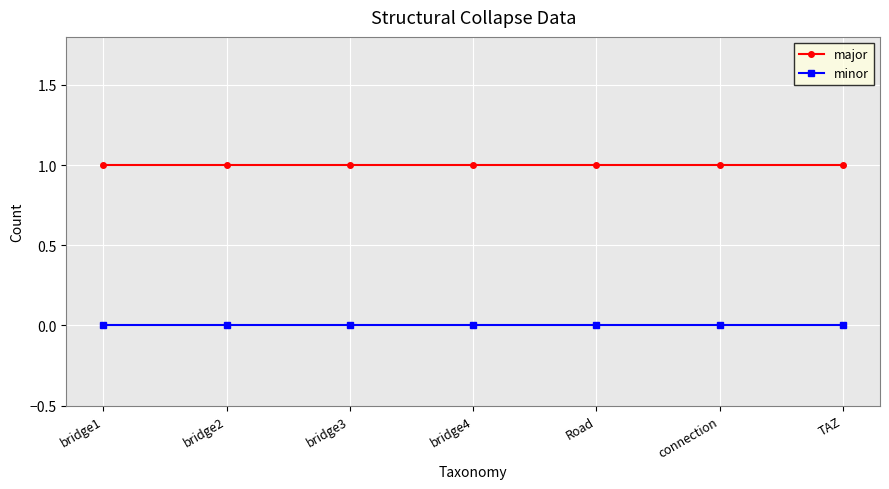

True or false: minor and major cross at least once.

False